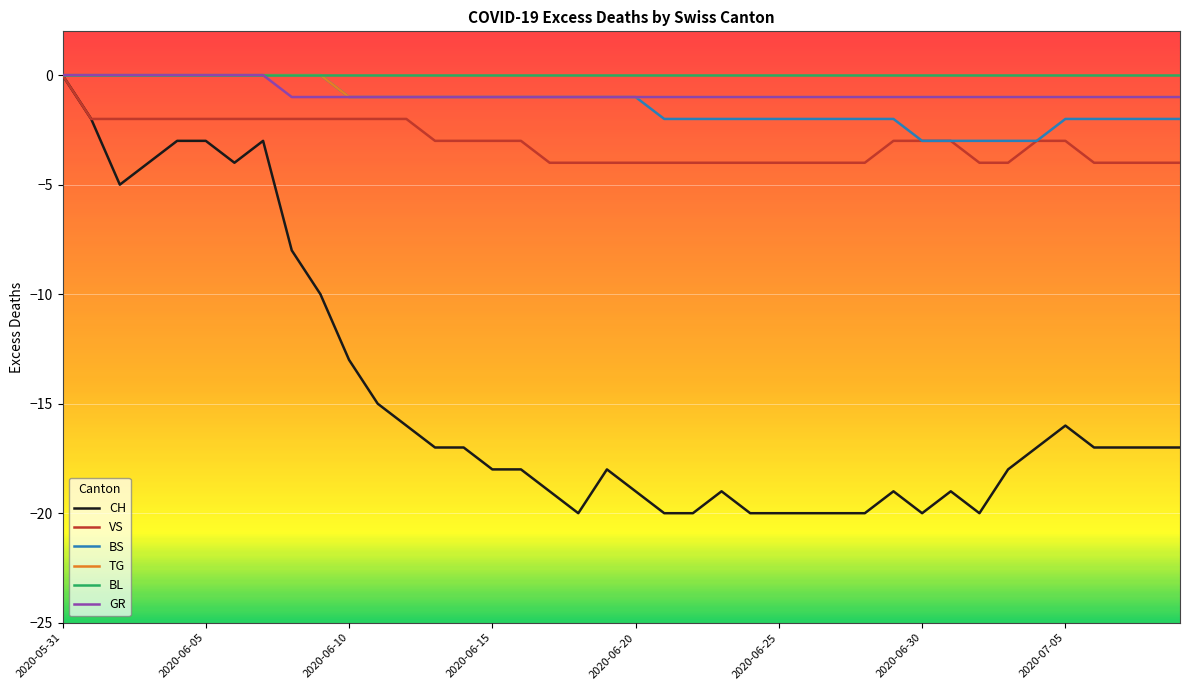

What is the smallest value displayed?

-20